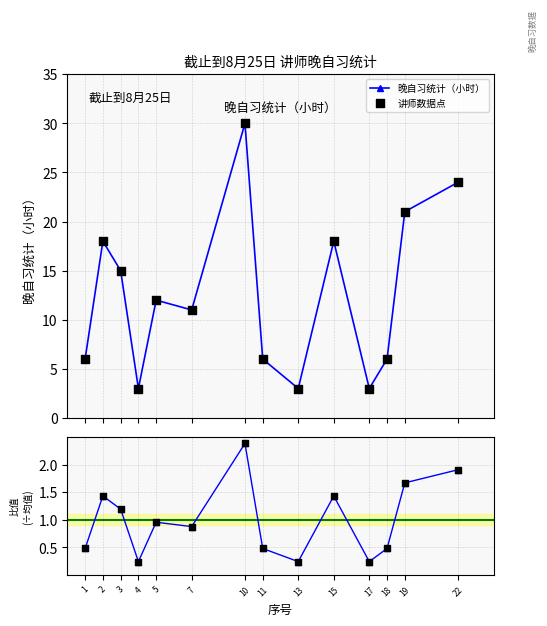

At how many categories does at least one series exceed 15?

5